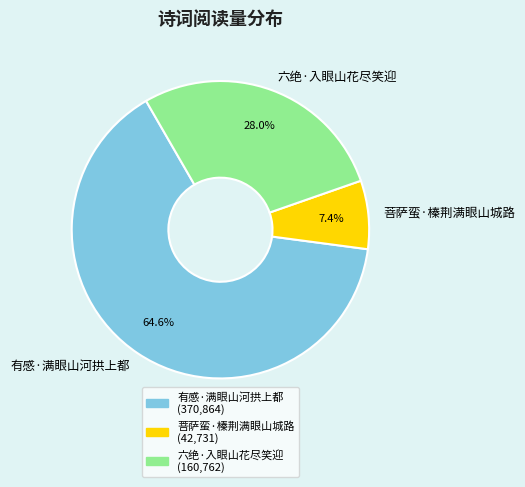

Between 有感·满眼山河拱上都 and 菩萨蛮·榛荆满眼山城路, which is larger?

有感·满眼山河拱上都